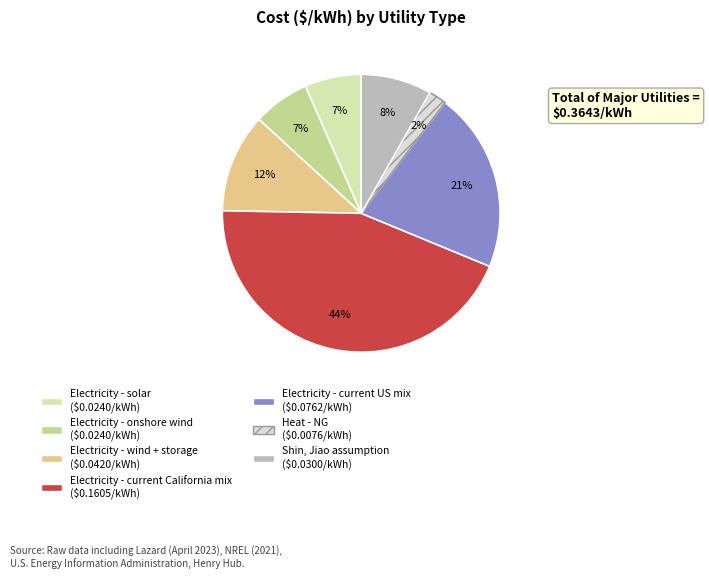

Is it true that Electricity - wind + storage is 12% of the pie?

True